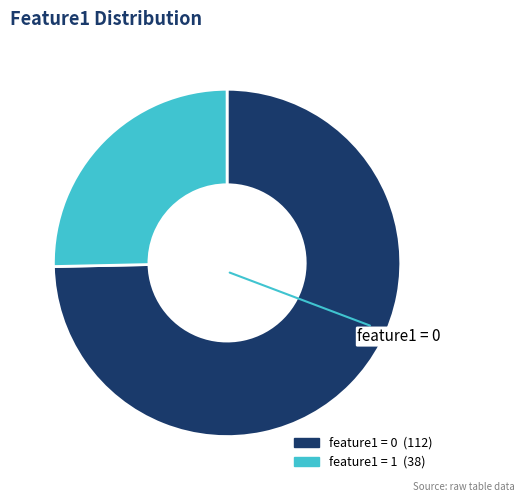

Which has a higher value, feature1 = 1 or feature1 = 0?

feature1 = 0